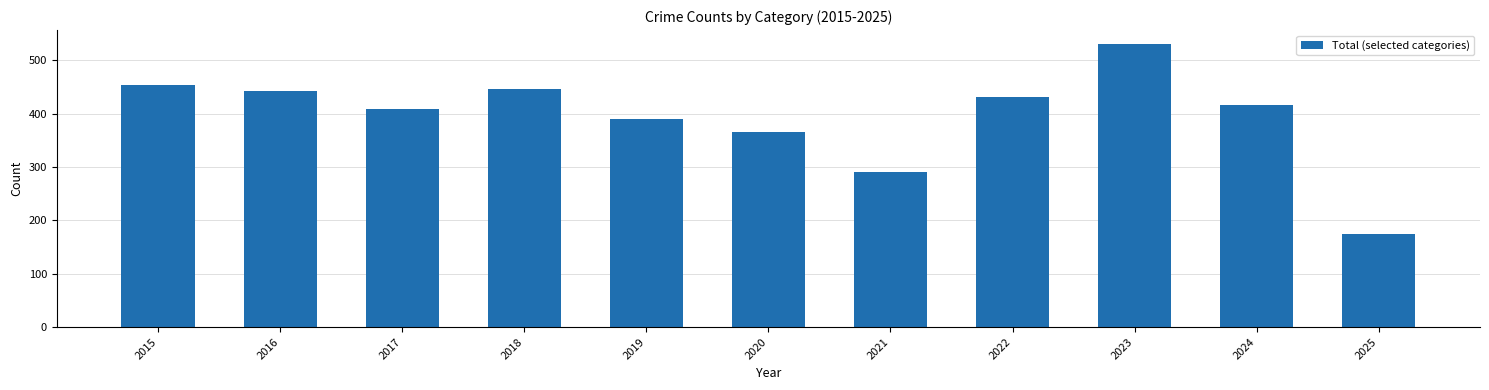

What is the sum of all values?

4352